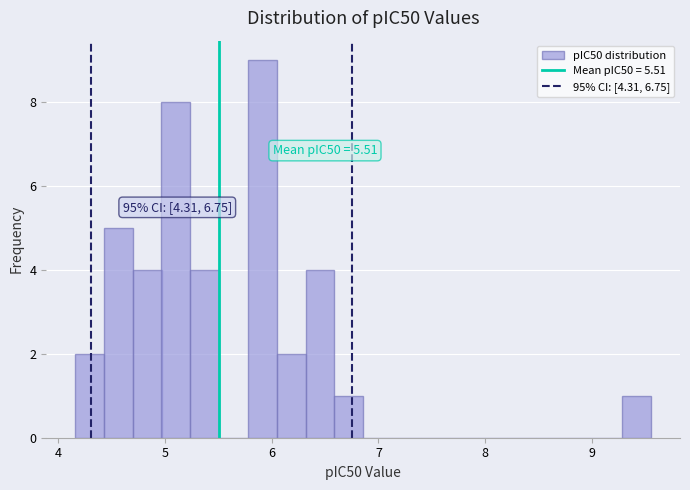

Around what value on the x-axis is the tallest bar? Give the approximate position of its centre, as read against the axis.

5.9